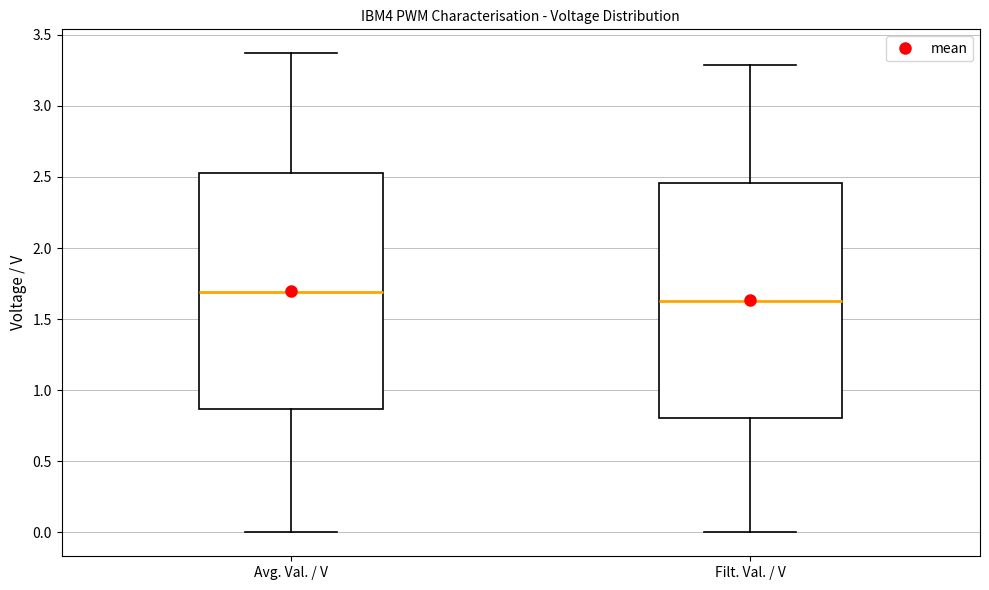

Reading left to right, transcribe this box plot: for each box, give where its median line is, the range the box spans, and where its two whiskers end, as read against the y-axis. The values are not printed on the chart, so give them approximately, as read against the axis.

Avg. Val. / V: median 1.70, box 0.85 to 2.55, whiskers 0.00 to 3.35
Filt. Val. / V: median 1.65, box 0.80 to 2.45, whiskers 0.00 to 3.30